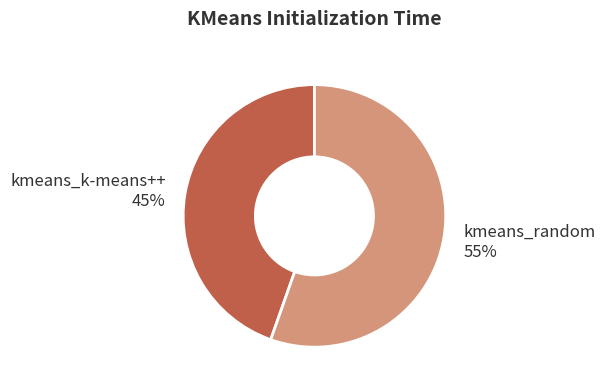

How many slices are in this pie chart?

2